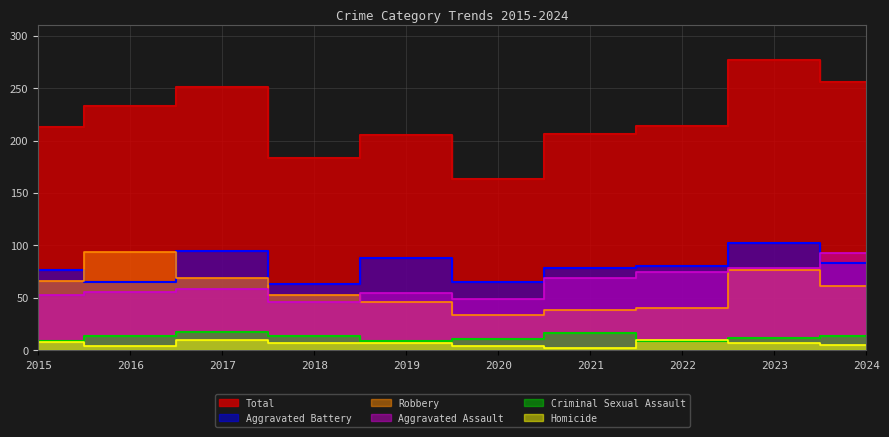

The Total series shows 163 at 2020. True or false?

True